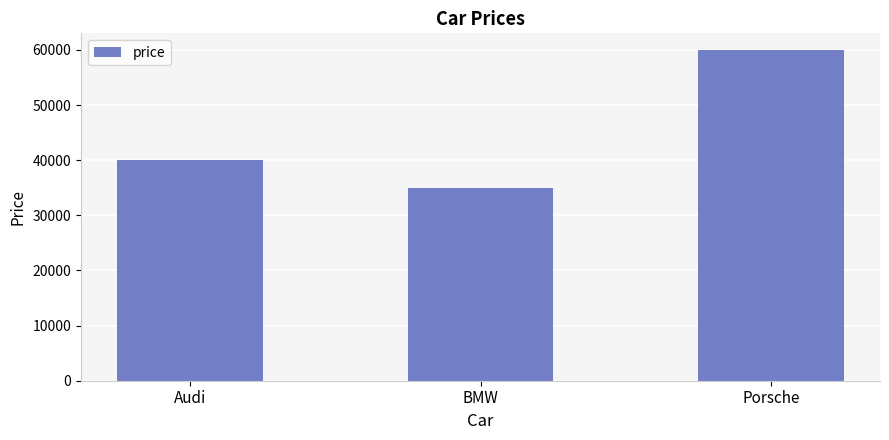

How many values are below 40000?

1